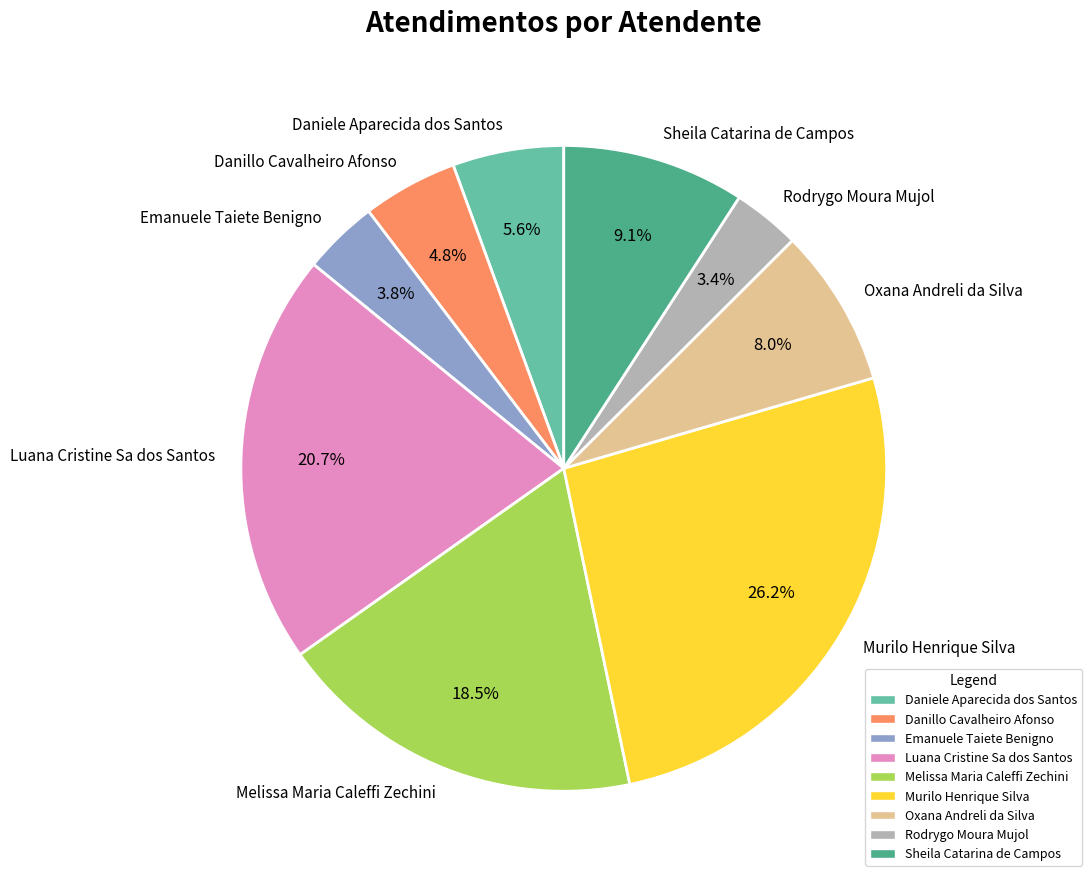

What is the largest slice in the pie chart?

Murilo Henrique Silva